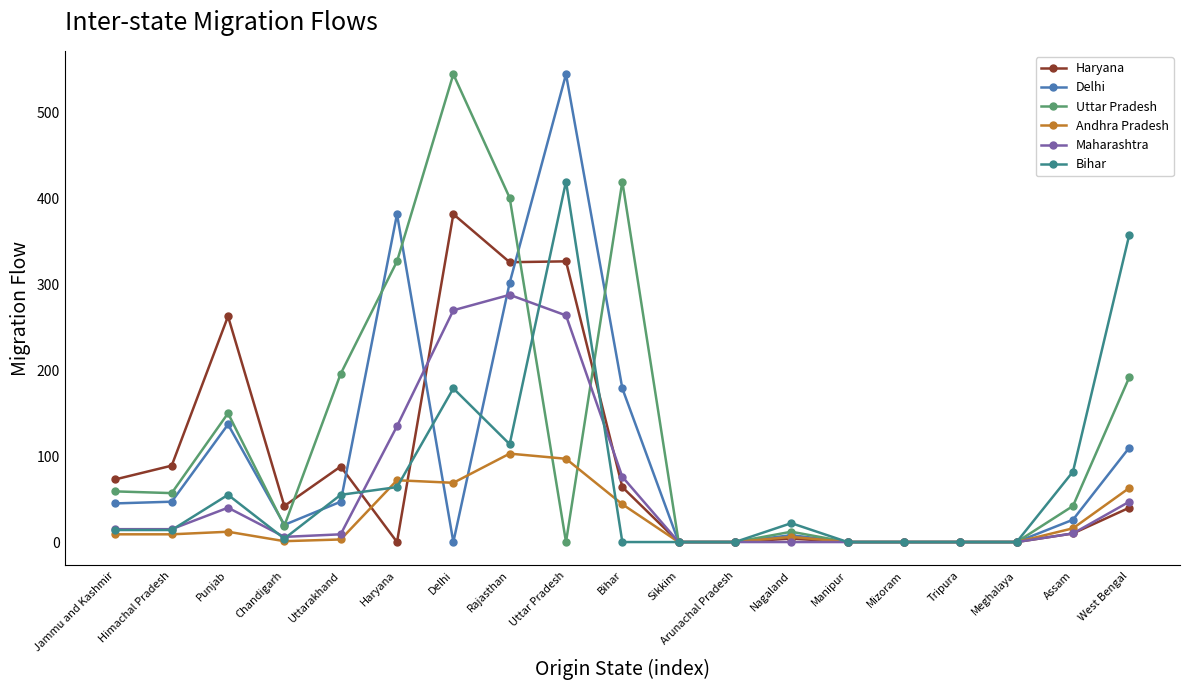

Count the number of categories in the chart.

19